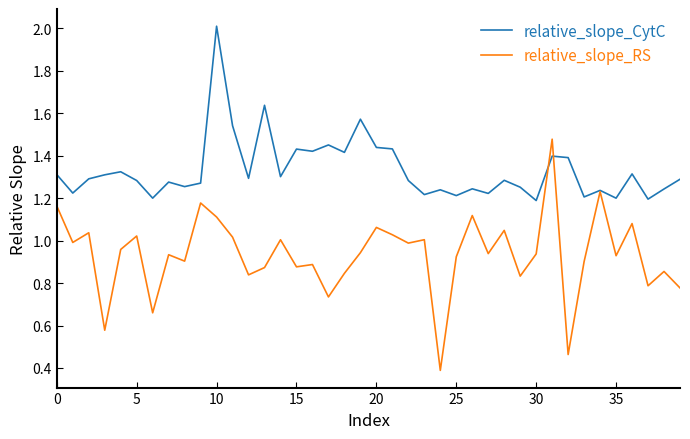

What is the maximum value shown in the chart?

2.0